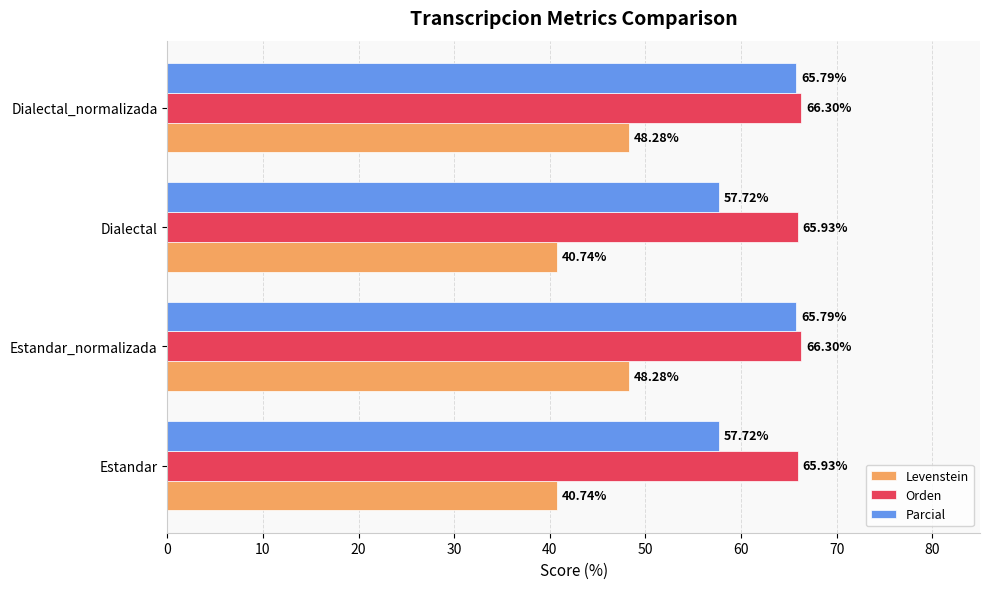

Between Estandar and Dialectal_normalizada, which series saw the biggest shift?

Parcial